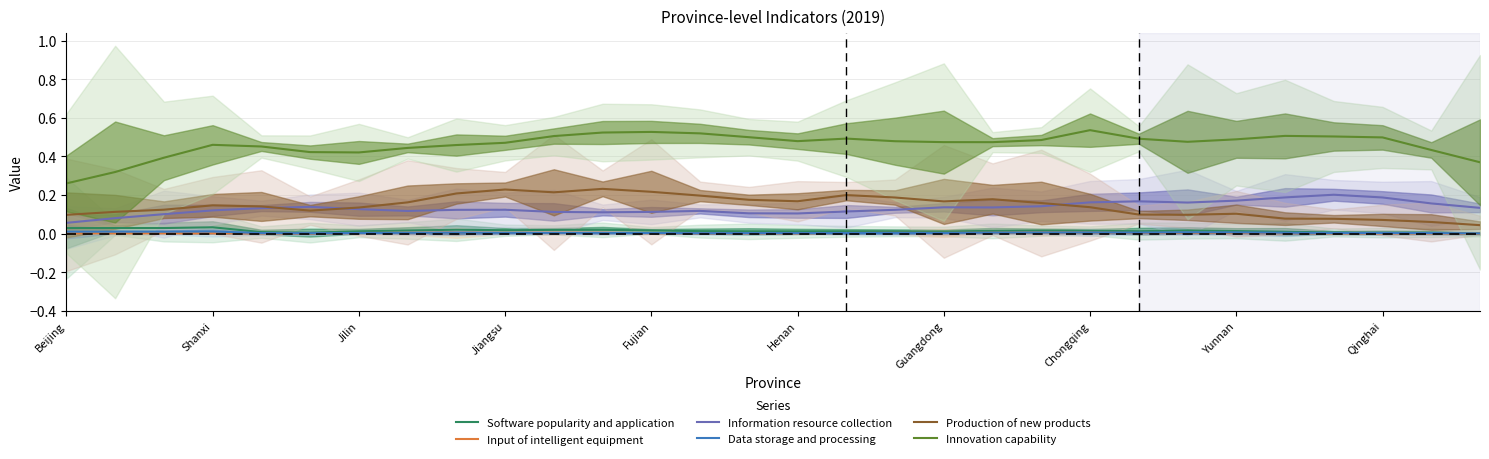

Count the Data storage and processing values in the range 0 to 1.

30